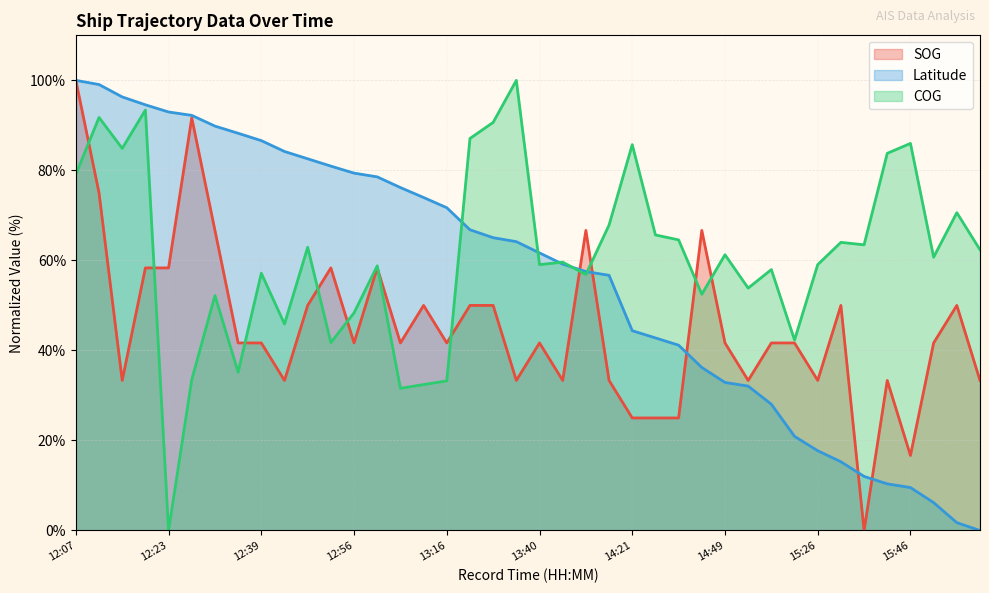

List the series in order of their peak value, highest first.

SOG, Latitude, COG